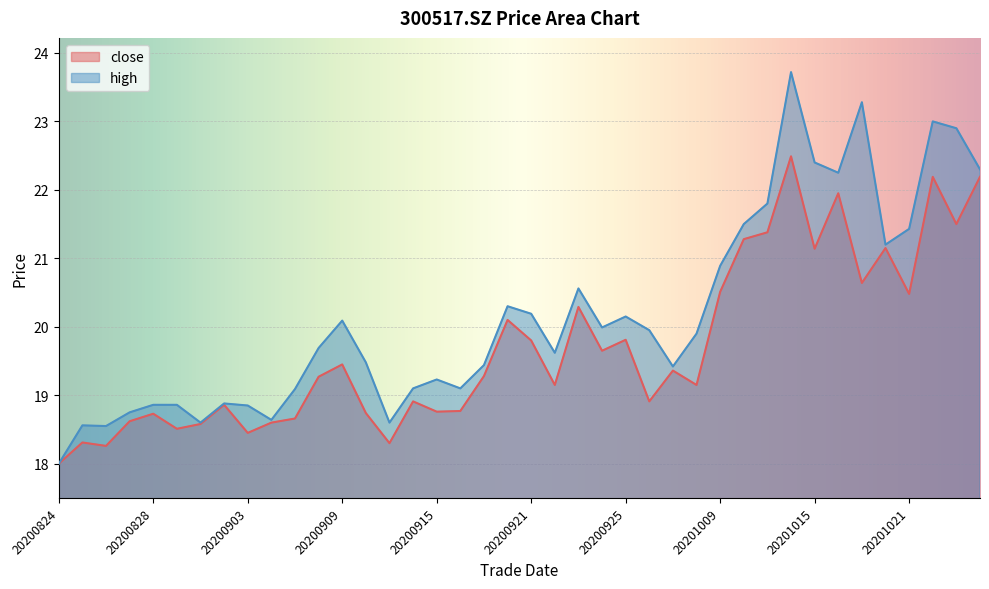

How many lines are shown in the chart?

2